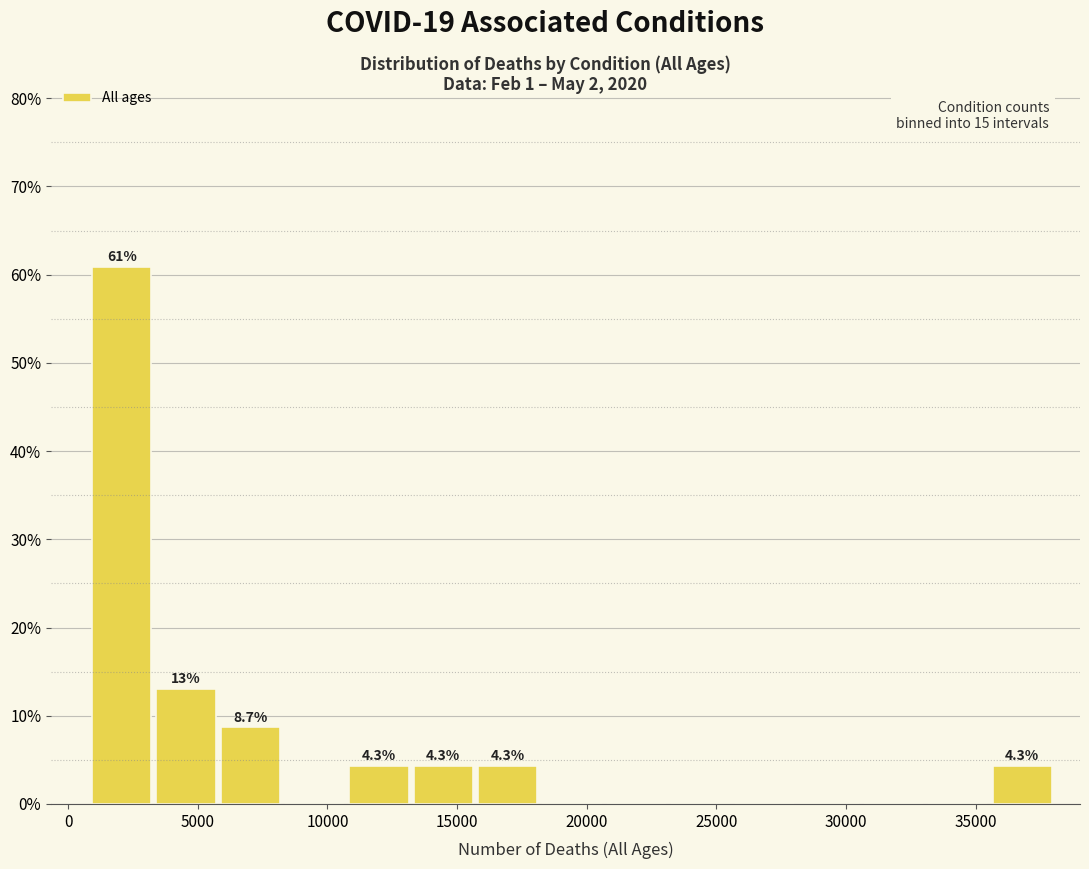

Which range on the x-axis has the tallest bar?

1000 to 3500